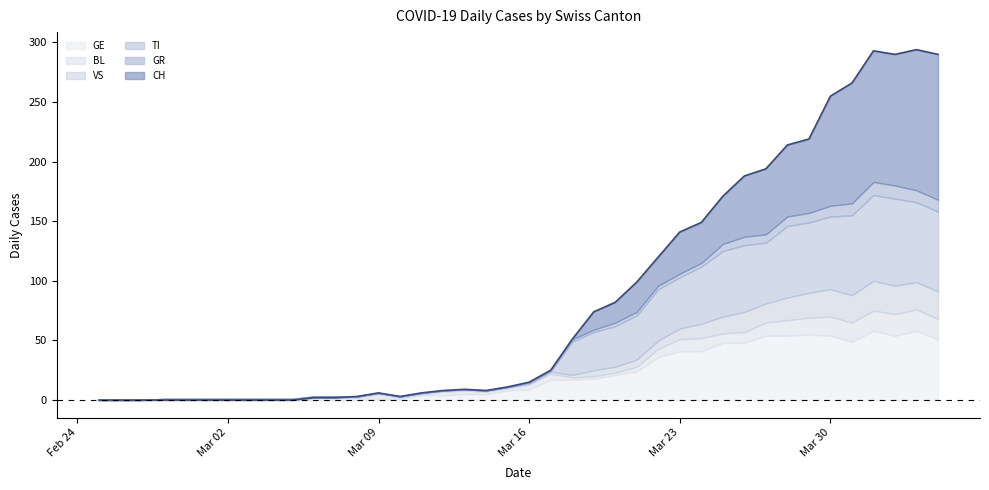

Which series has the largest range (max minus min)?

CH